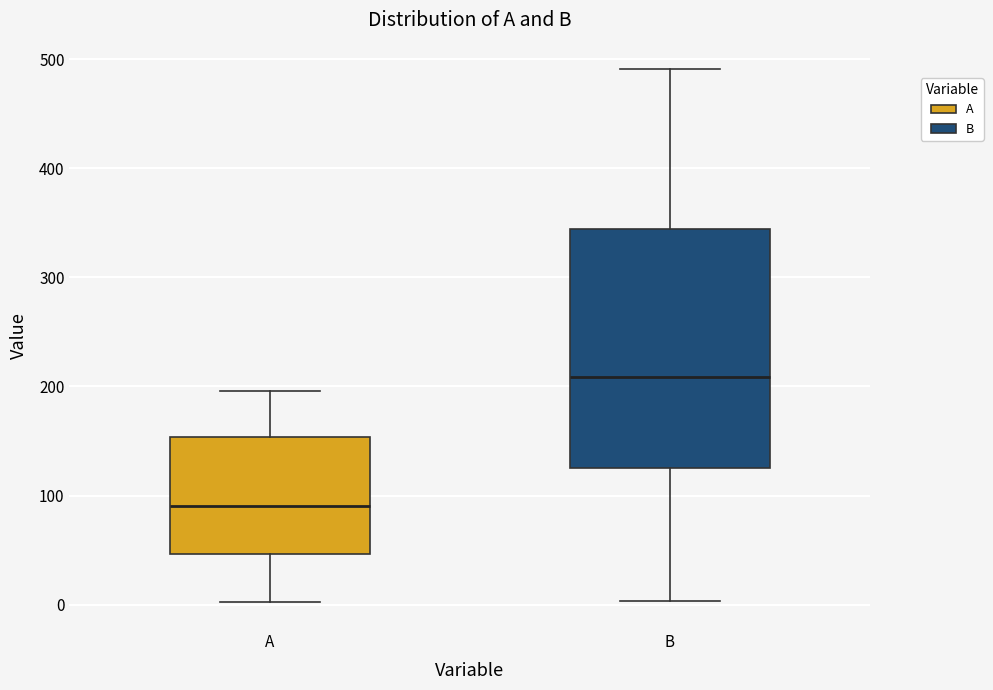

Which box's median line is the lowest?

A